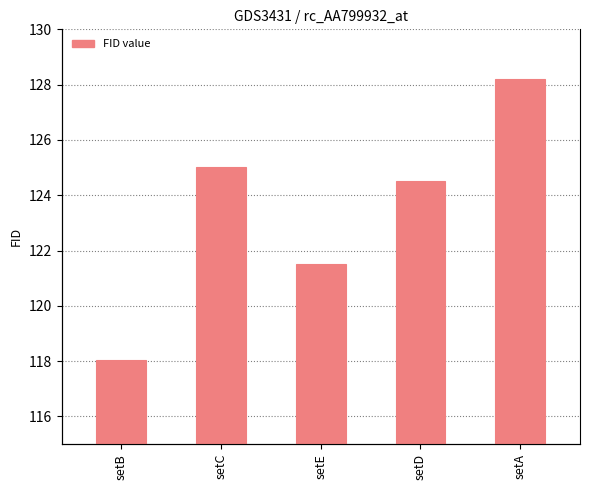

Is it true that the value at setA is 197.9?

False